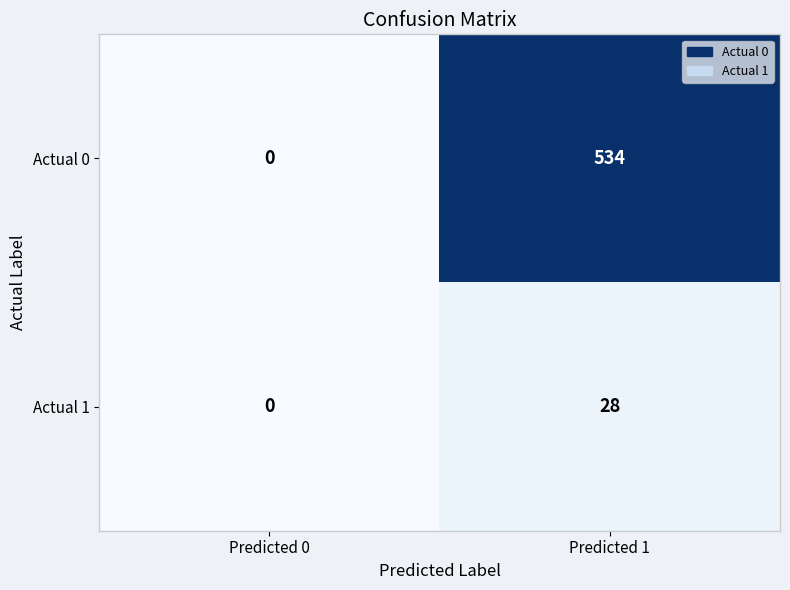

At which label does Actual 0 reach its minimum?

Predicted 0